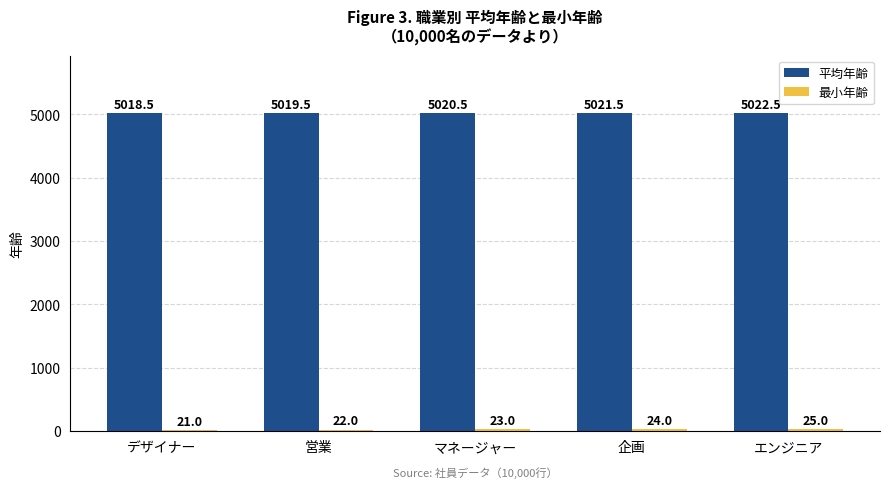

Count the number of categories in the chart.

5